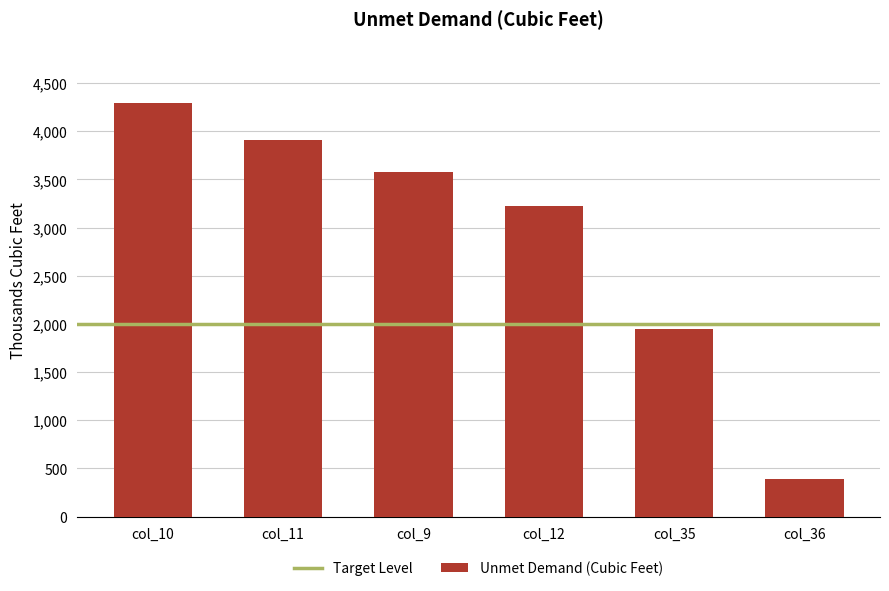

Does the chart contain any negative values?

No